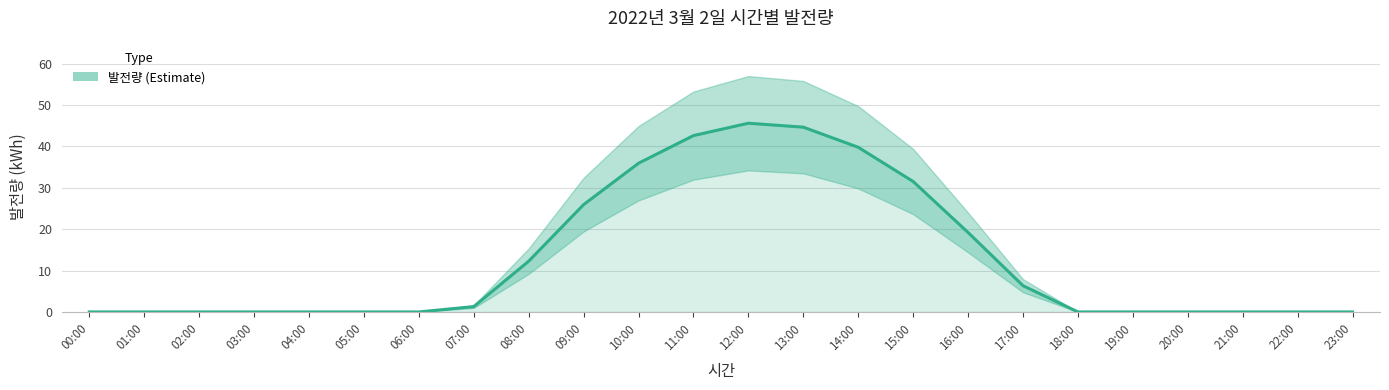

Reading left to right, list all the values displayed in this chart.

00:00=0.0	01:00=0.0	02:00=0.0	03:00=0.0	04:00=0.0	05:00=0.0	06:00=0.0	07:00=1.3	08:00=12.3	09:00=25.9	10:00=35.9	11:00=42.6	12:00=45.6	13:00=44.7	14:00=39.8	15:00=31.5	16:00=19.2	17:00=6.3	18:00=0.0	19:00=0.0	20:00=0.0	21:00=0.0	22:00=0.0	23:00=0.0